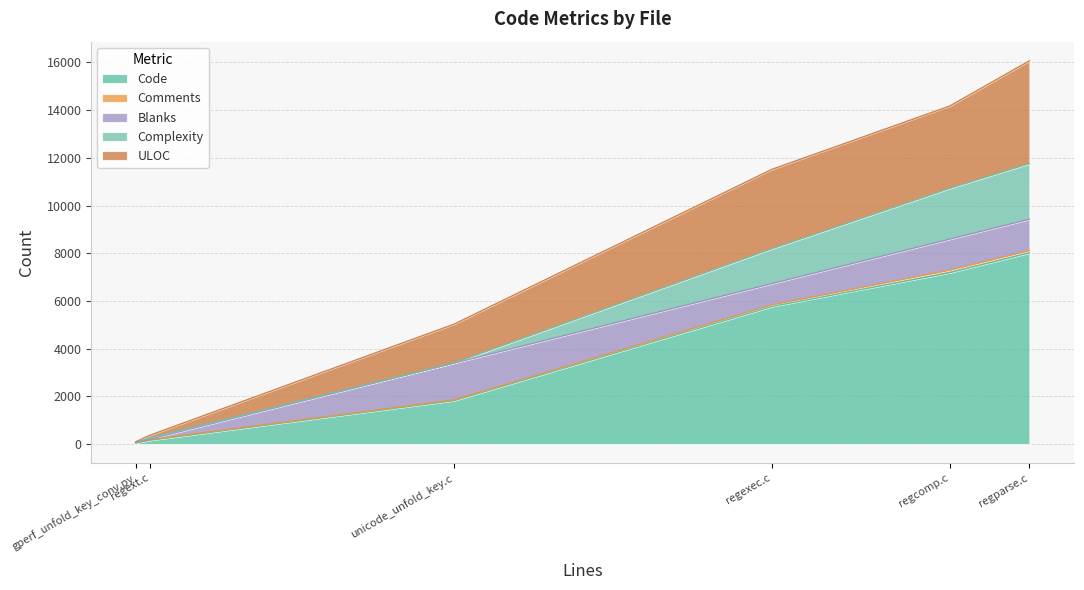

What is the maximum value for Code?

8014